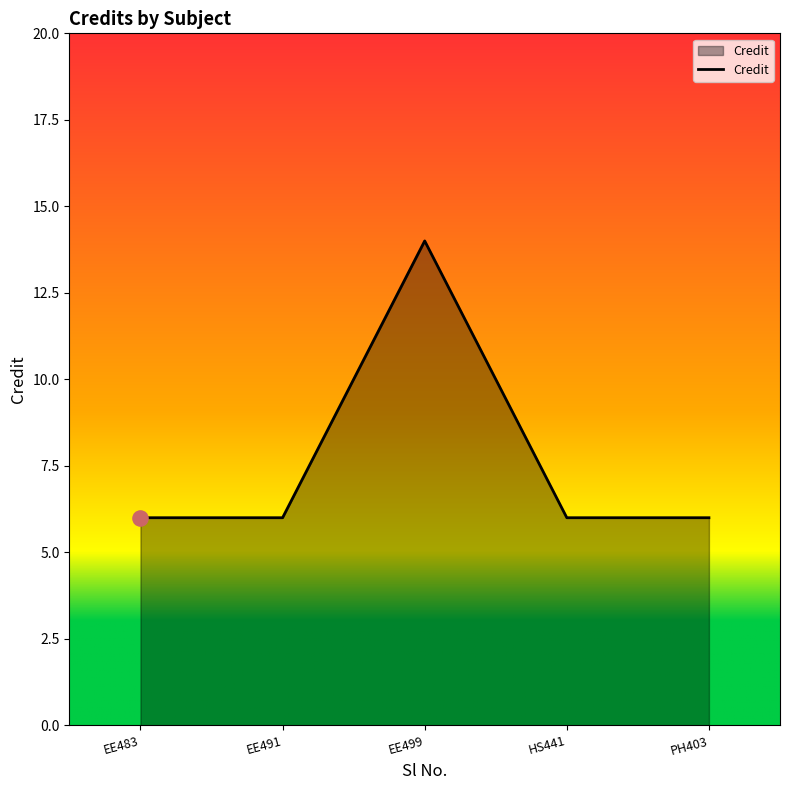

Which has a higher value, PH403 or EE499?

EE499